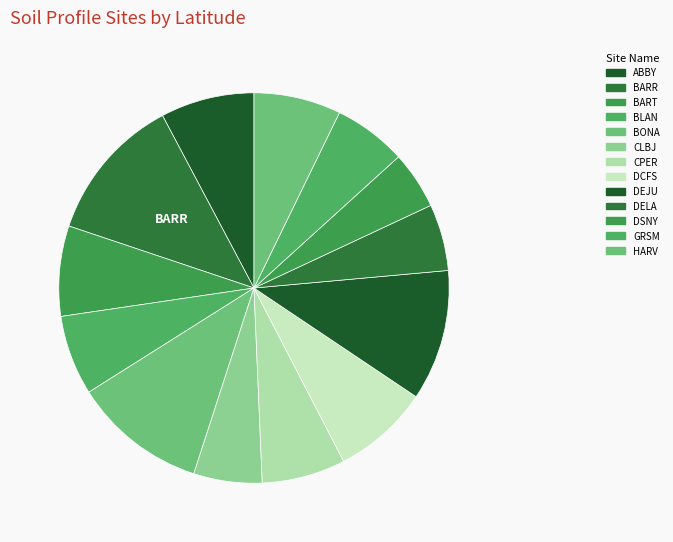

True or false: BLAN accounts for 7% of the total.

True